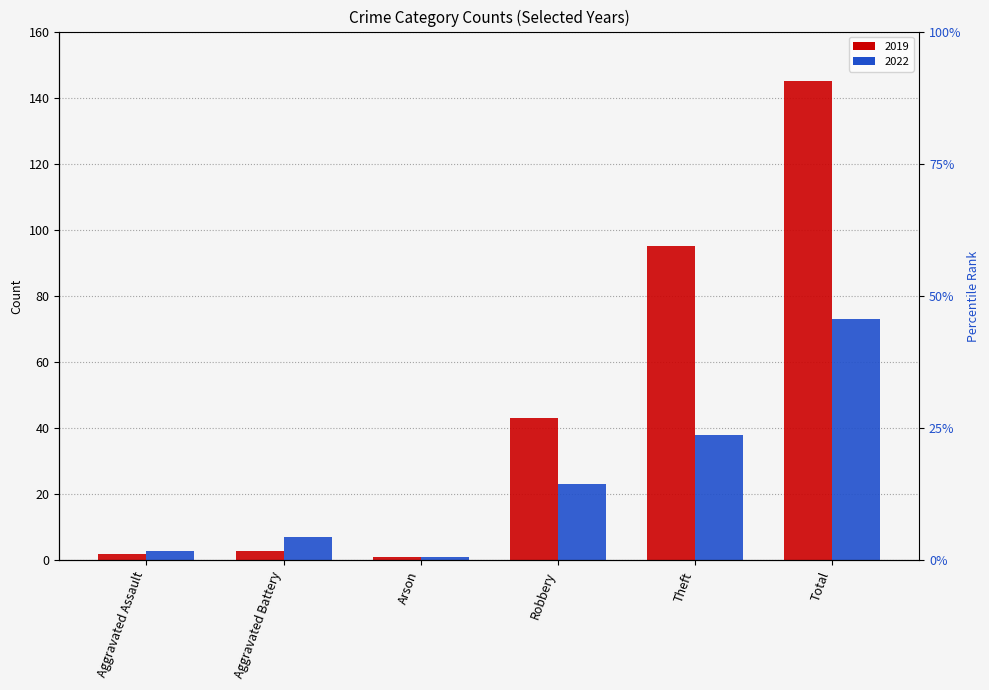

How many values in the 2022 series are below 23?

3